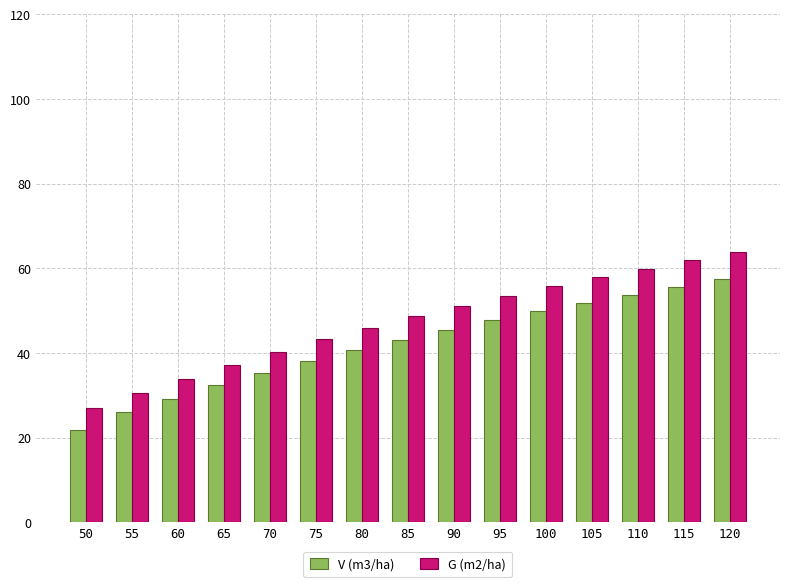

What value does the V (m3/ha) series have at 120?

57.4